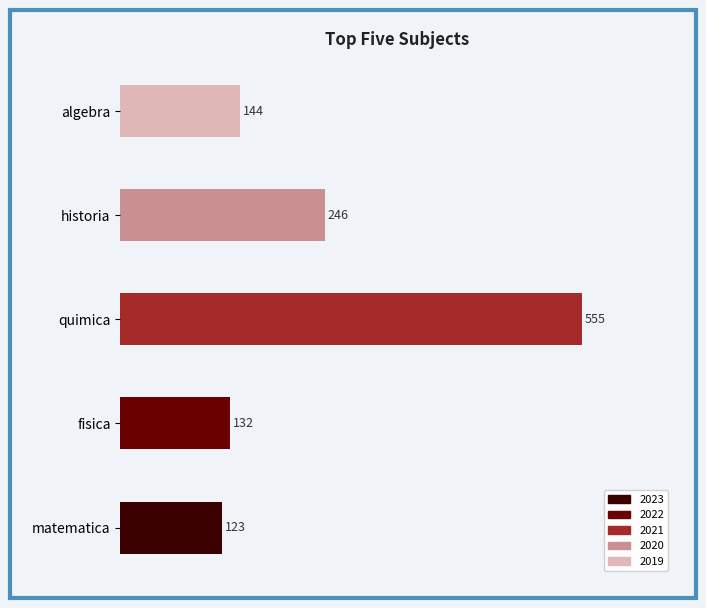

The chart shows a value of 66 at matematica. True or false?

False